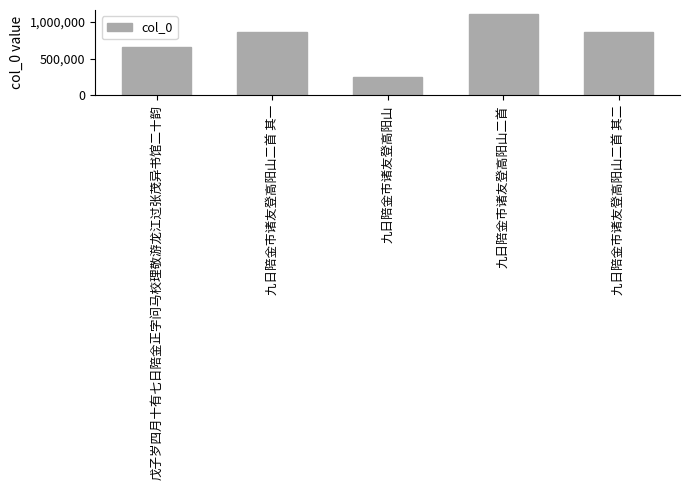

Where does the data first go above 860339?

九日陪金市诸友登高阳山二首 其一